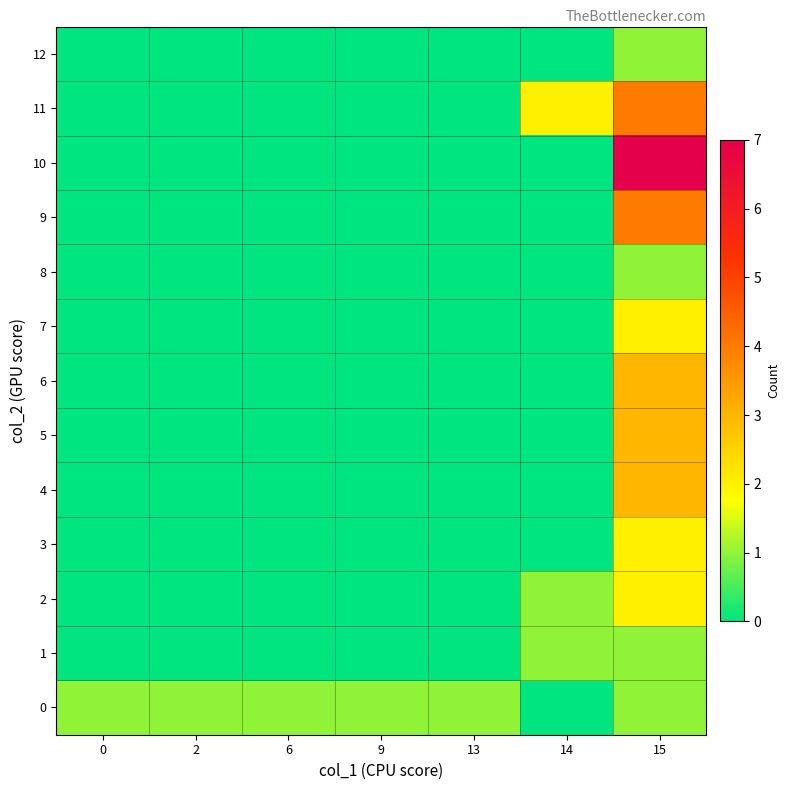

At which category is the sum across all series the highest?

15